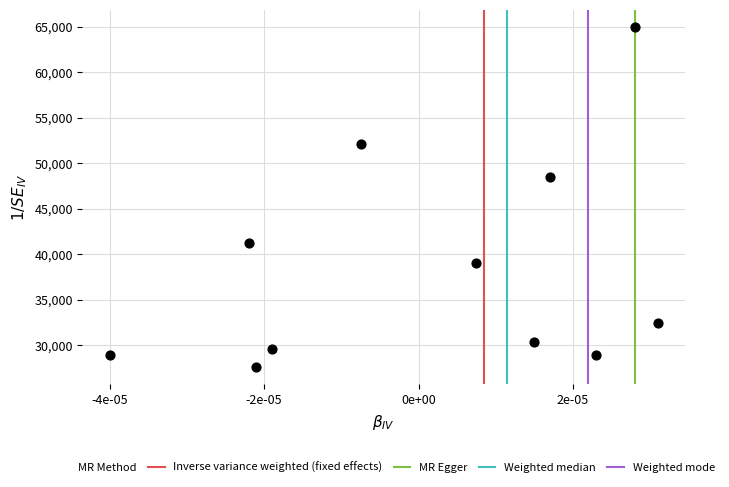

What Y value in the scatter plot is closest to 46300?

48500